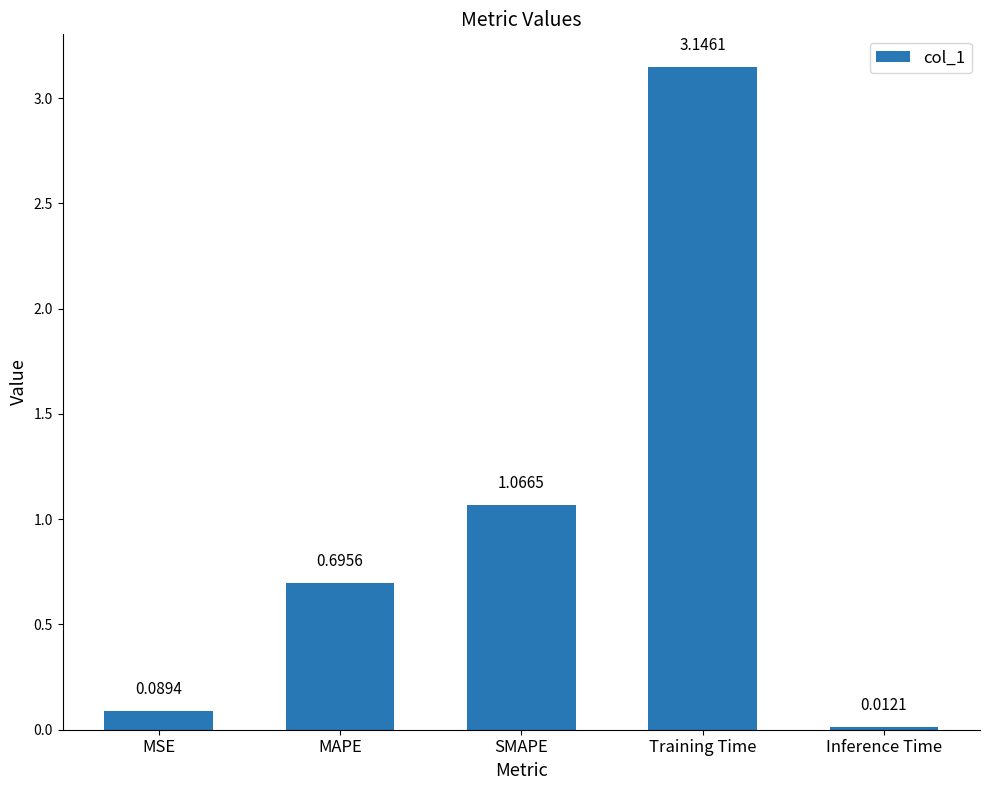

List the labels in order of value, smallest first.

Inference Time, MSE, MAPE, SMAPE, Training Time